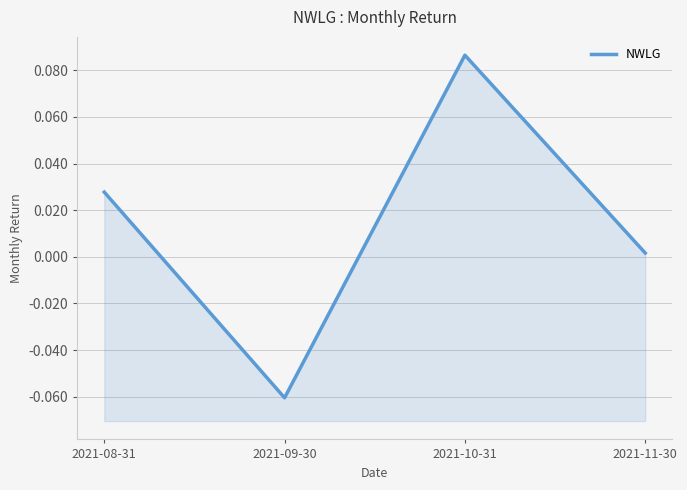

The value at 2021-09-30 is -0.1. True or false?

False